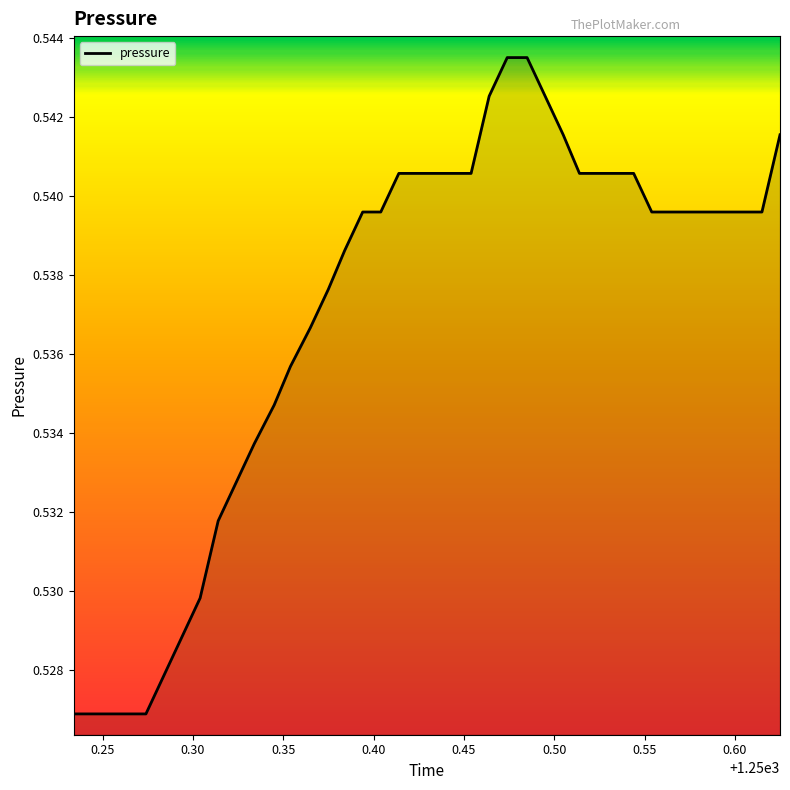

Does the chart display data point markers on the line(s)?

No